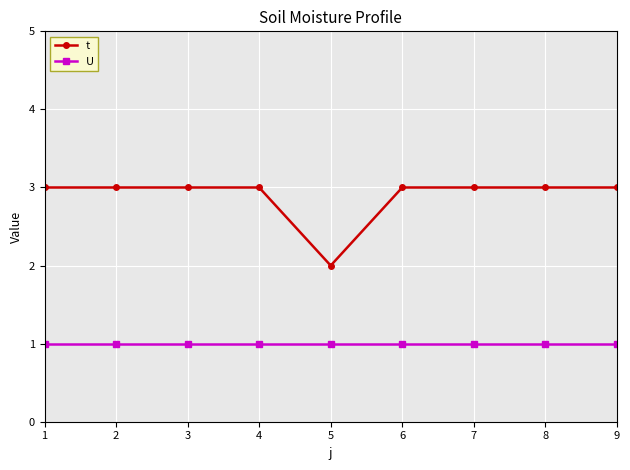

What is the sum of all t values?

26